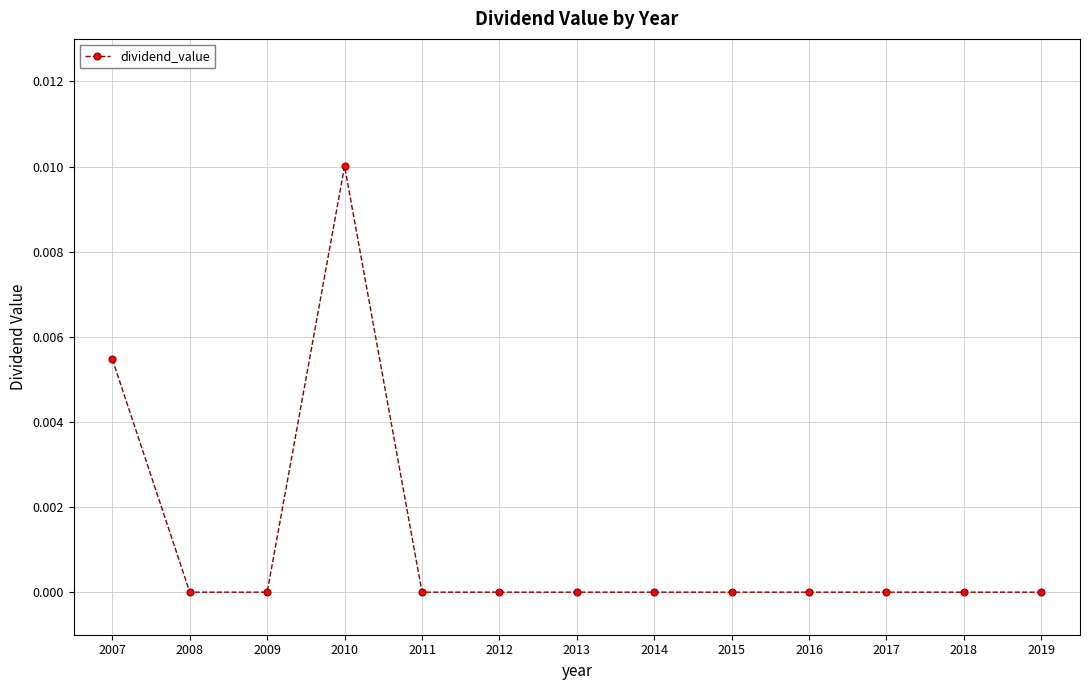

The chart shows a value of 0.0 at 2012. True or false?

True